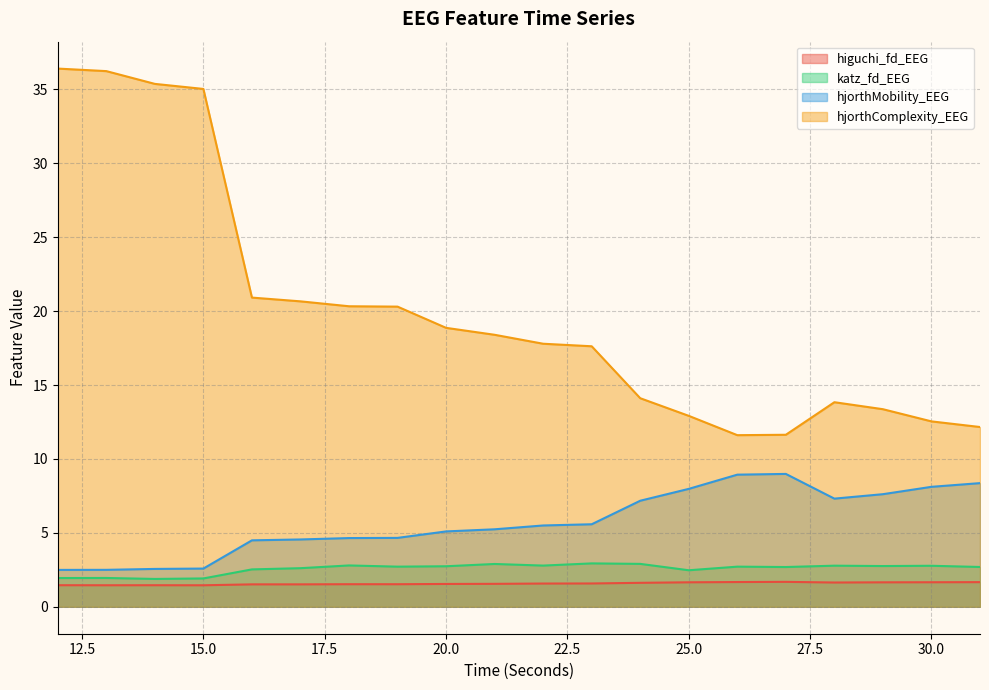

True or false: higuchi_fd_EEG and hjorthMobility_EEG cross at least once.

False